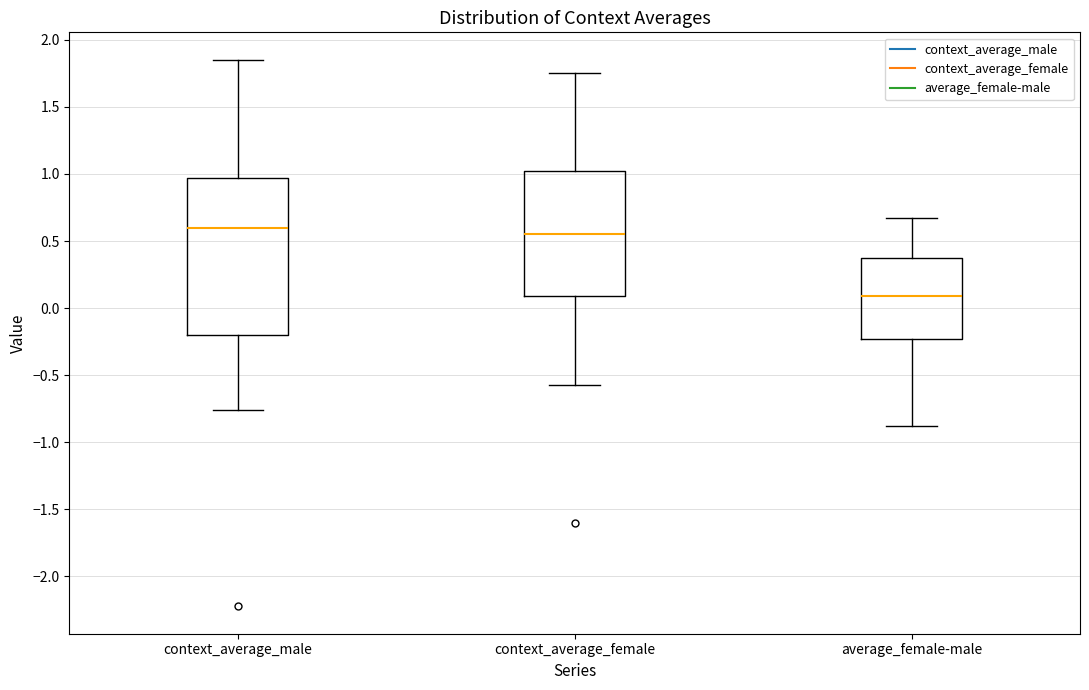

Comparing the boxes themselves (not the whiskers), which one is the tallest?

context_average_male